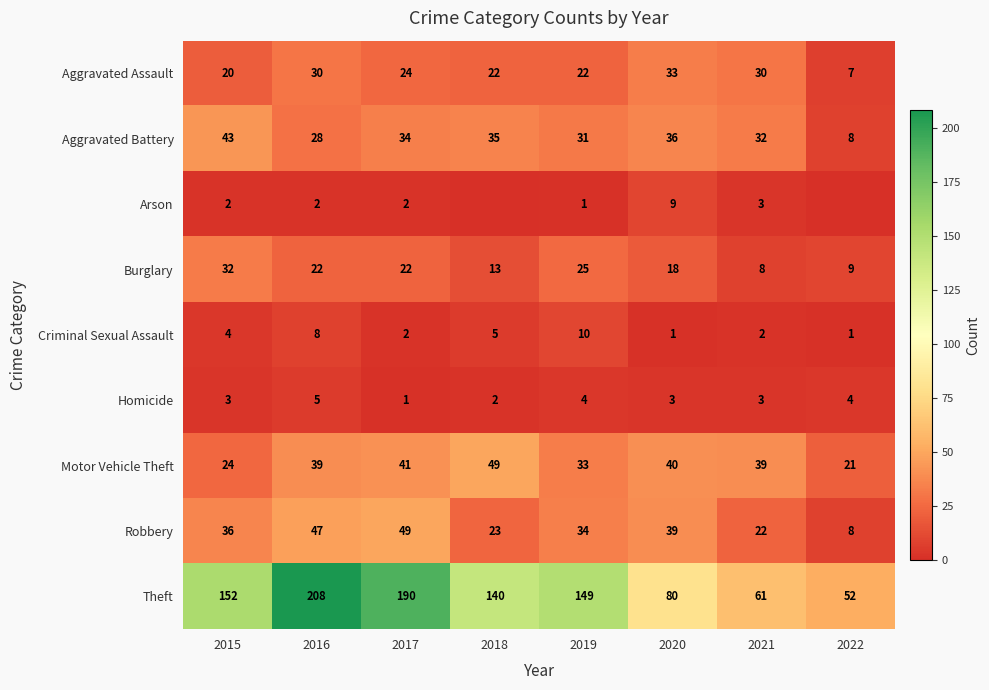

Which category has the lowest value in the Robbery series?

2022